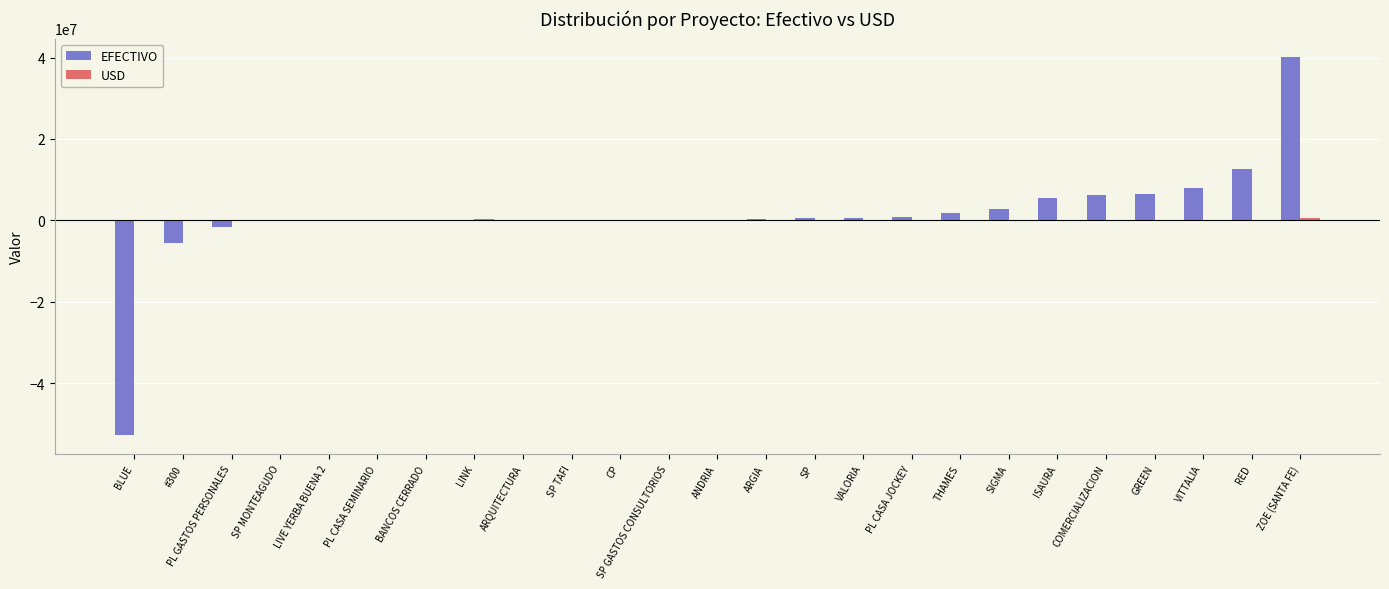

At which category is the sum across all series the highest?

ZOE (SANTA FE)